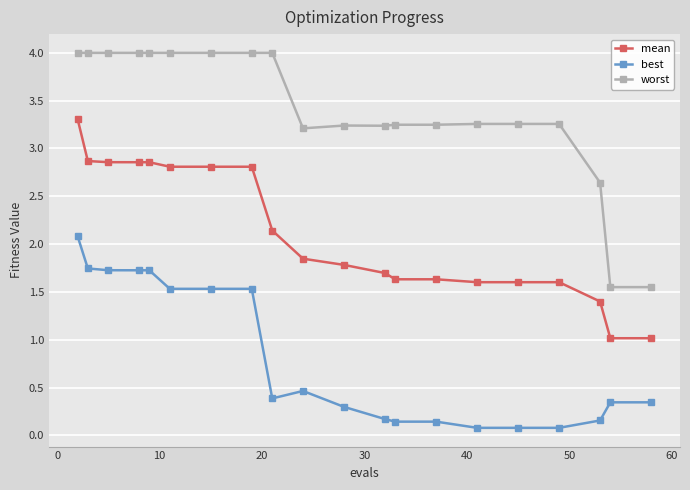

Which series has the largest total across all categories?

worst